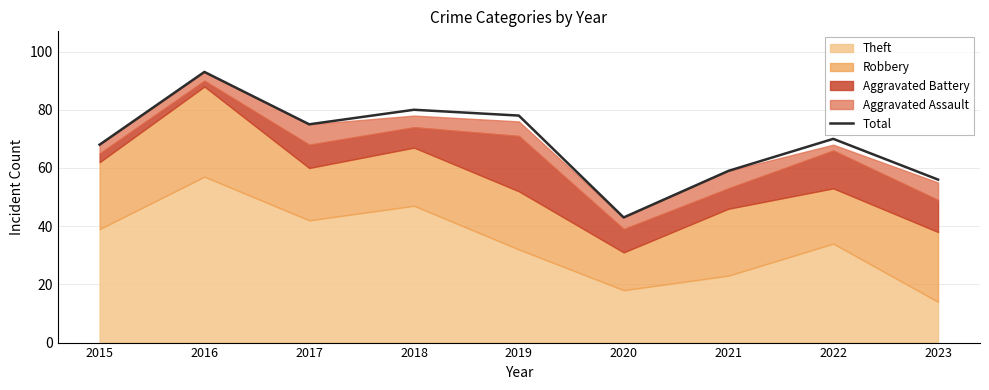

Read the value at 2019, to the nearest 10.

80